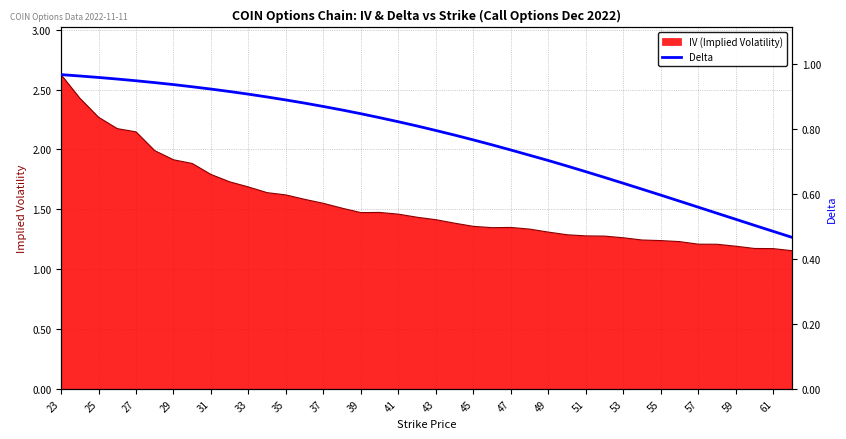

How many lines are shown in the chart?

1